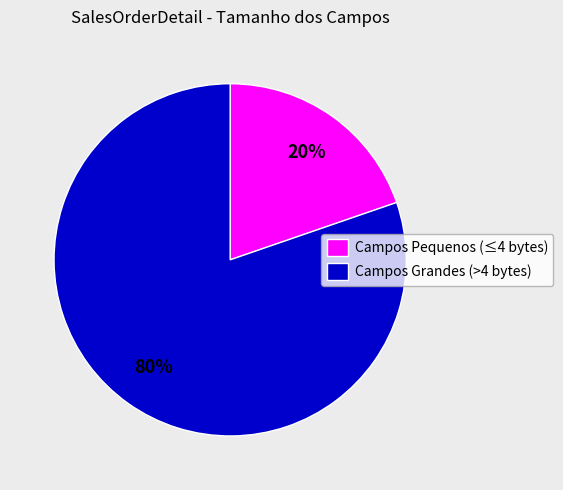

How many segments does this pie chart have?

2